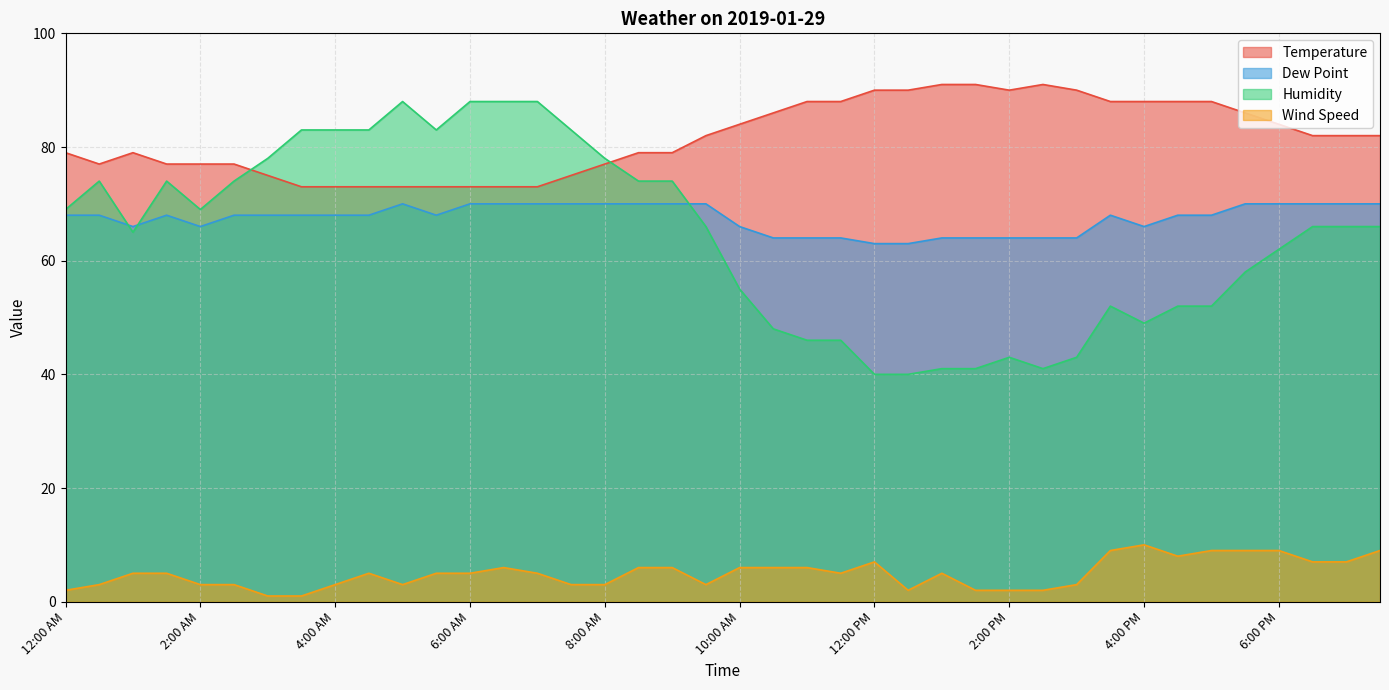

What position from the right is 3:30 AM?

33